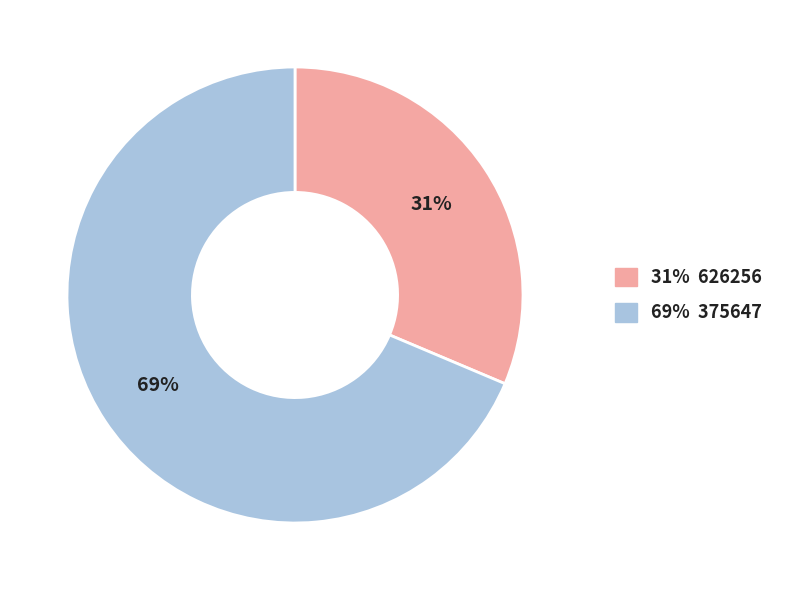

Is there any slice that represents more than half of the pie?

Yes